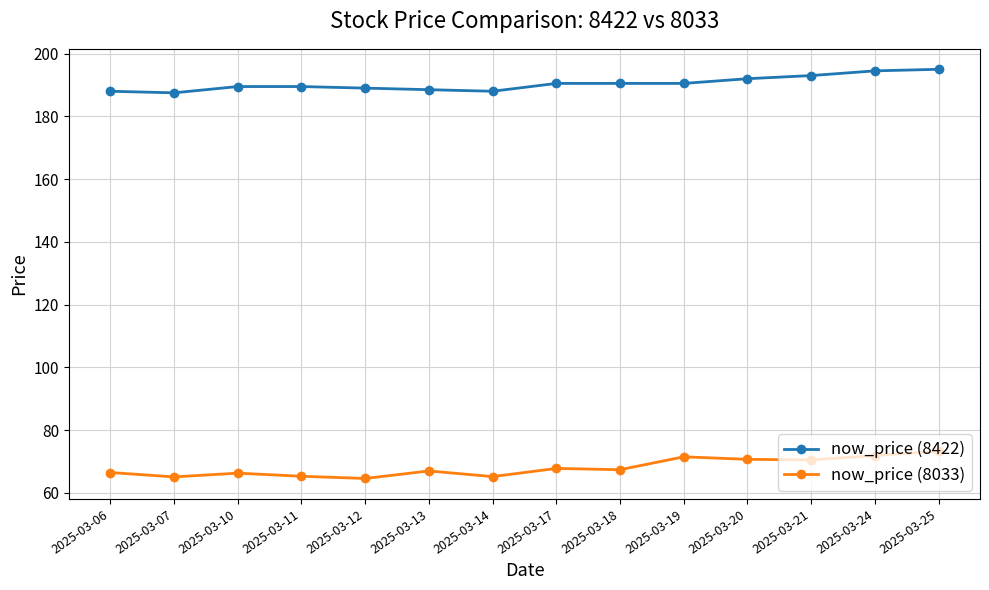

Is it true that now_price (8033) equals 73.3 at 2025-03-25?

True